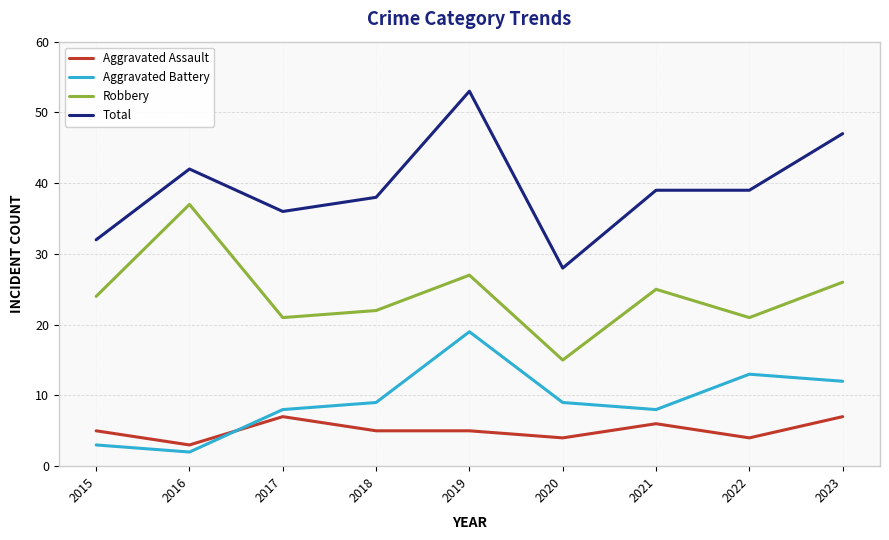

What is the smallest value displayed?

2